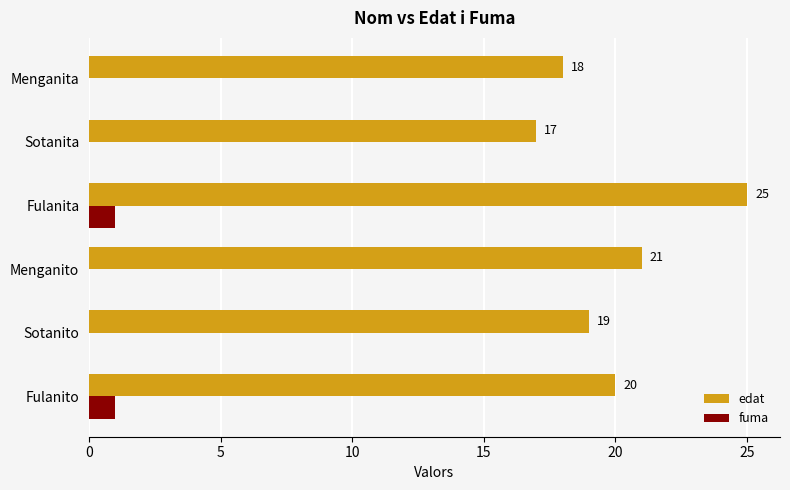

The edat series shows 24 at Menganita. True or false?

False